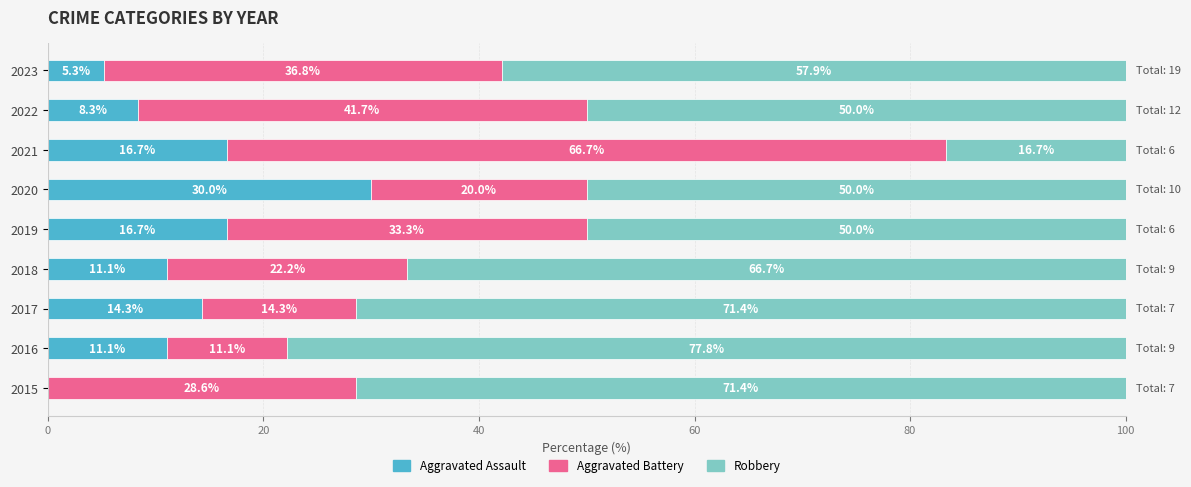

How many data points does each series have?

9